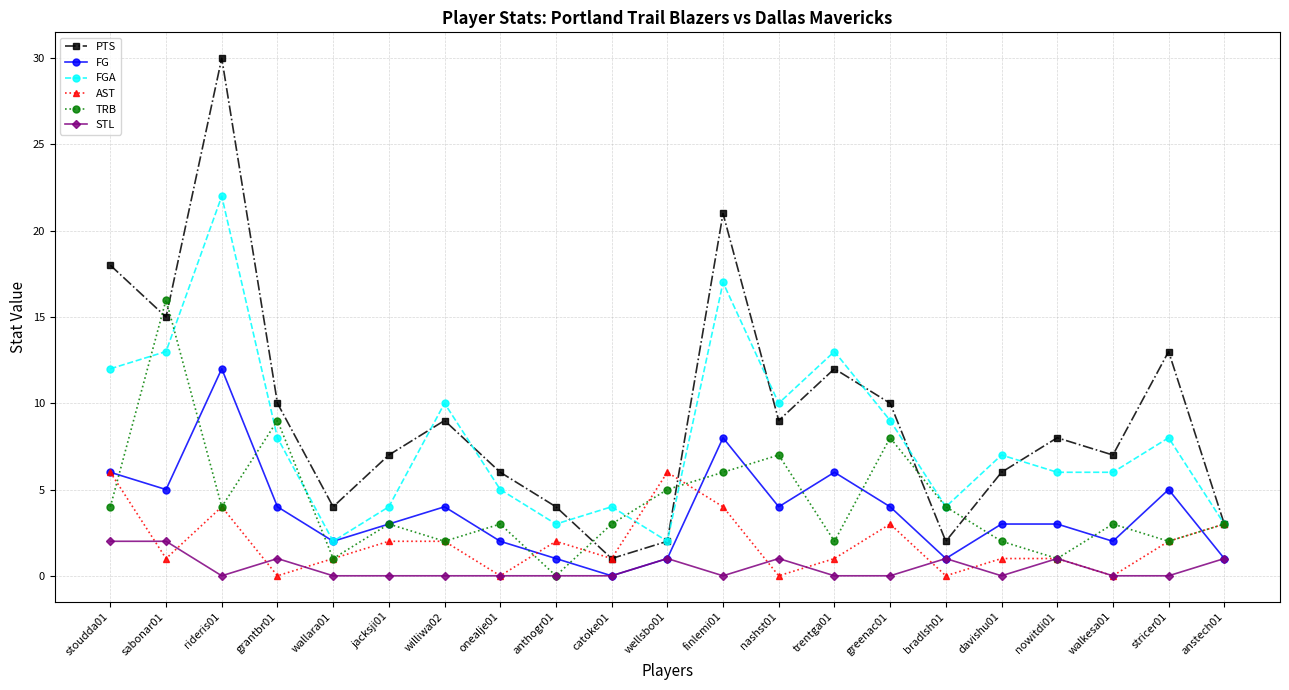

Where is the first local maximum for FG?

rideris01